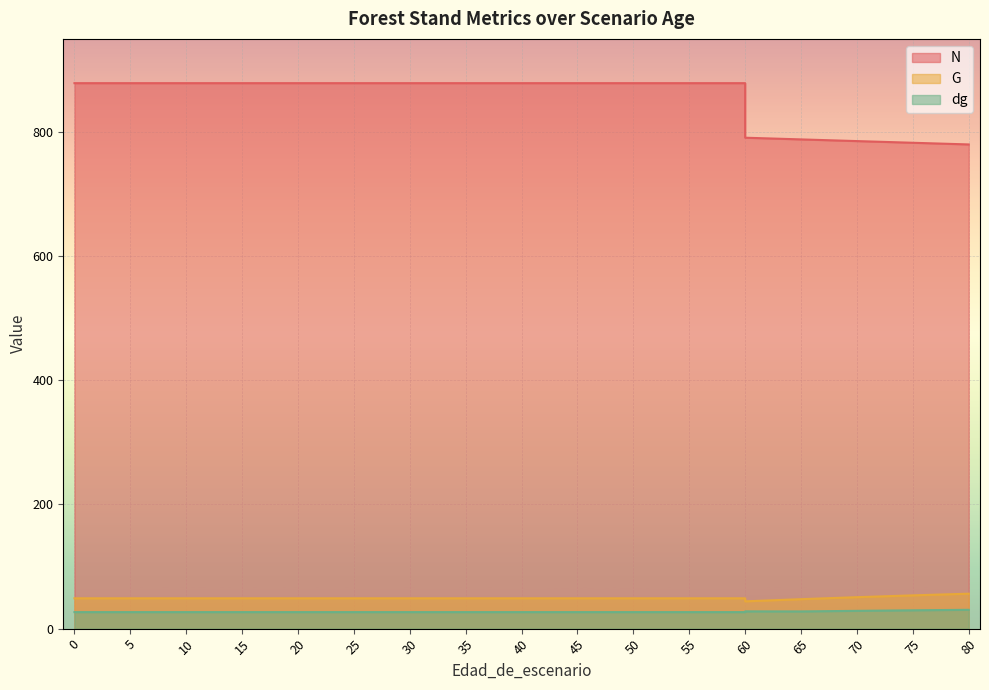

What are all the series names shown in the legend?

N, G, dg